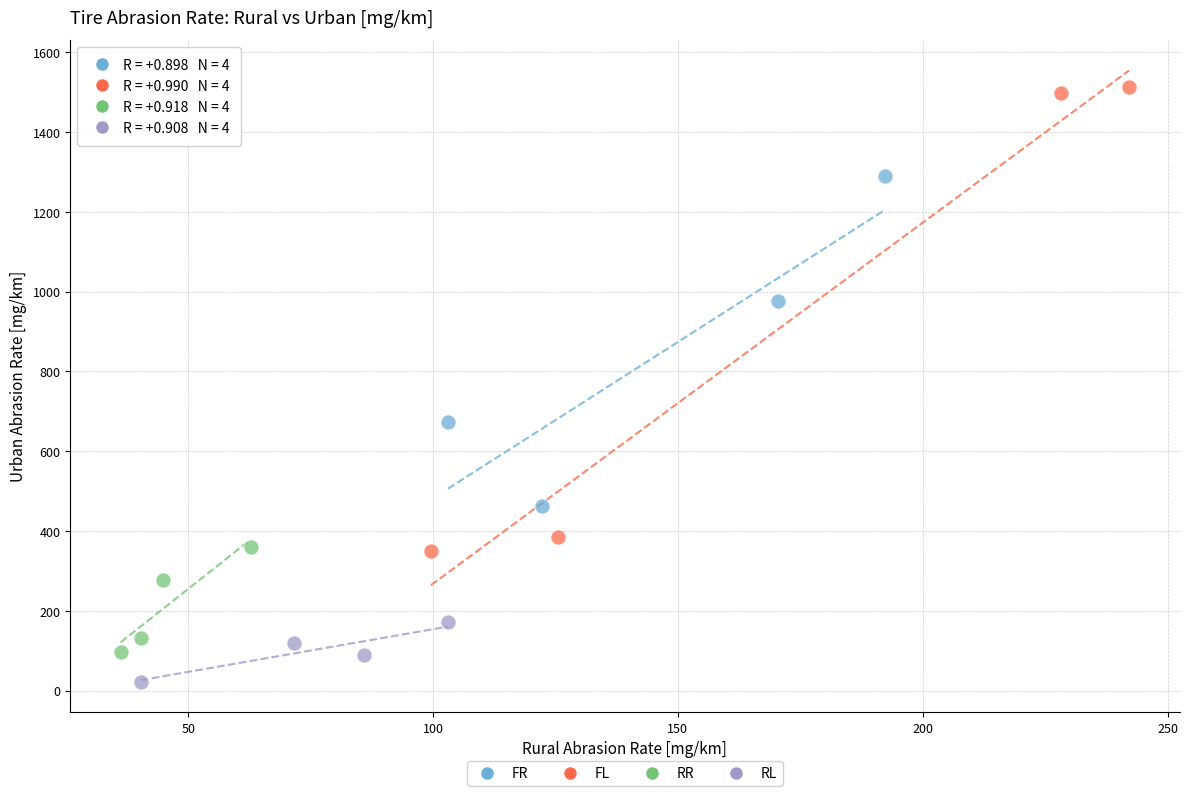

What are all the series names shown in the legend?

FR, FL, RR, RL